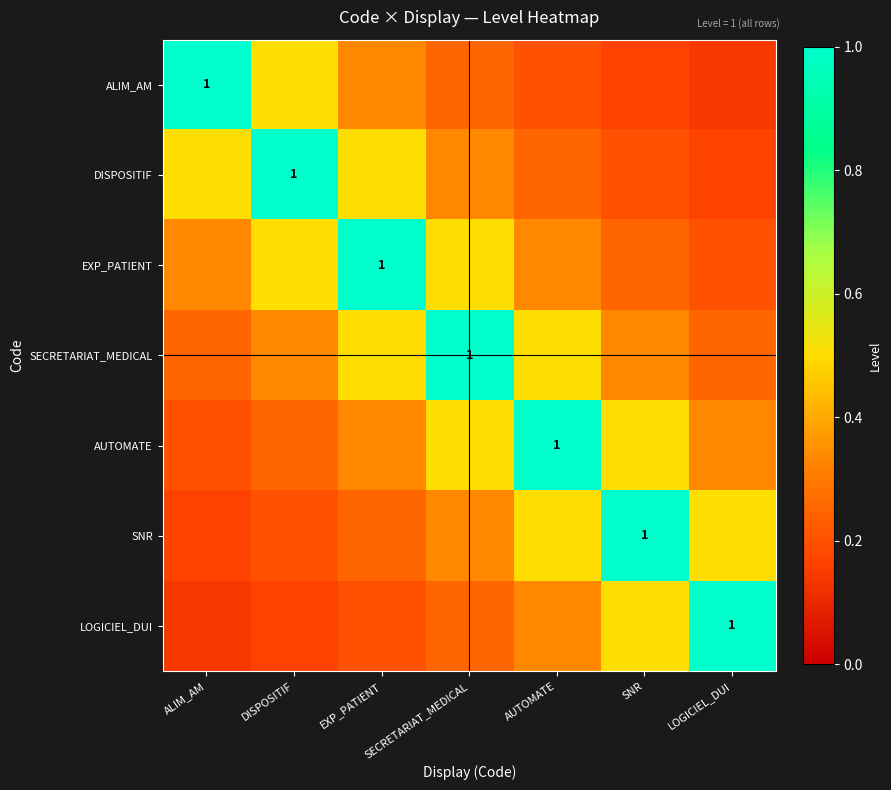

Count the number of categories in the chart.

7